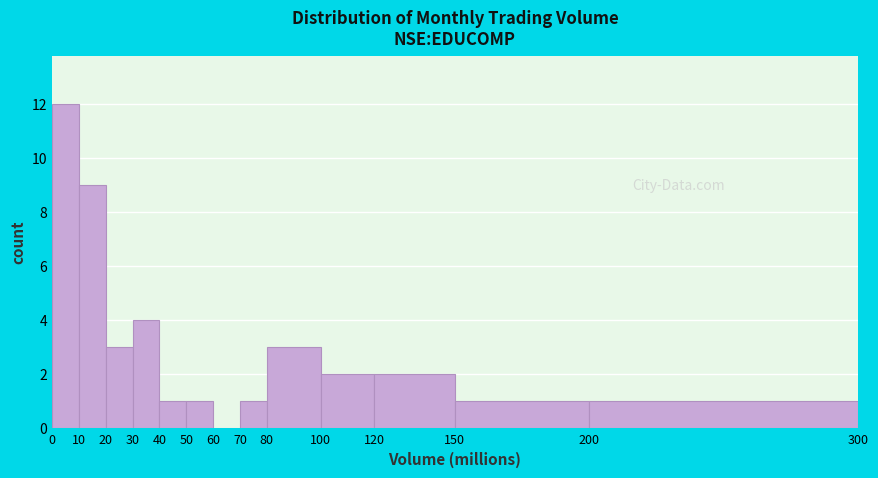

Reading left to right, transcribe this chart: for each bar, give the range it covers on the x-axis and its height. The values are not printed on the chart, so give them approximately, as read against the axis.

0 to 10: 12
10 to 20: 9
20 to 30: 3
30 to 40: 4
40 to 50: 1
50 to 60: 1
60 to 70: 0
70 to 80: 1
80 to 100: 3
100 to 120: 2
120 to 150: 2
150 to 200: 1
200 to 300: 1